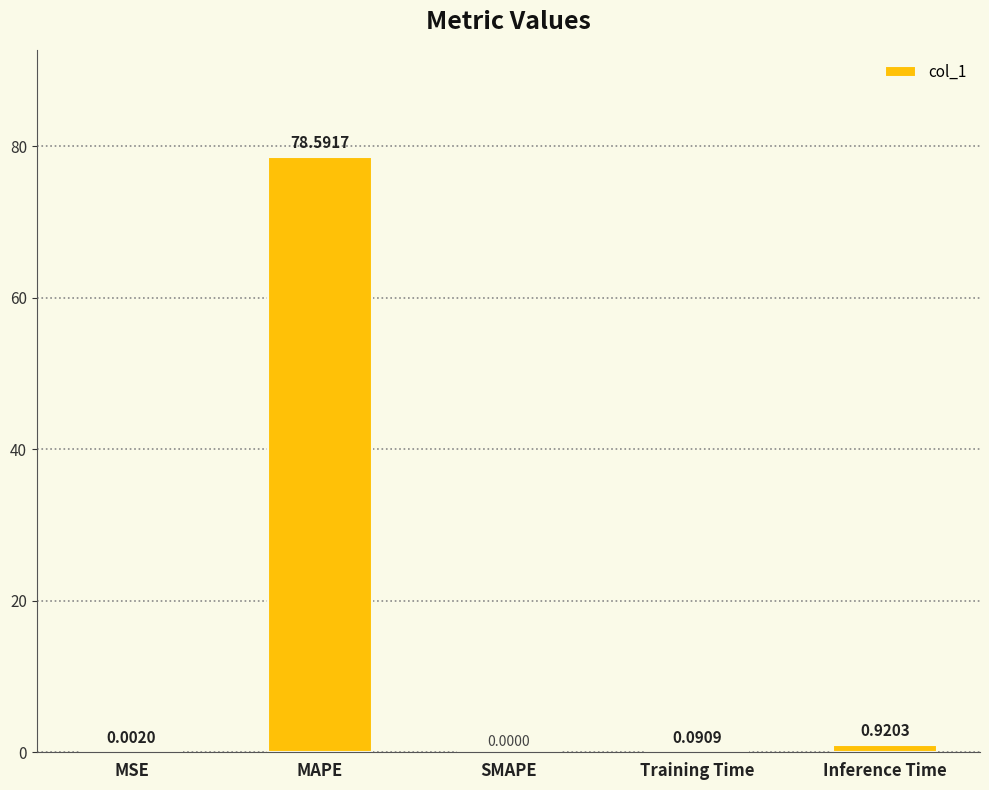

Which has a higher value, Inference Time or MAPE?

MAPE